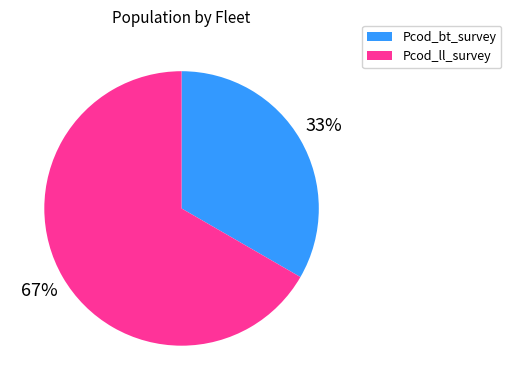

Is there a majority slice in this chart?

Yes